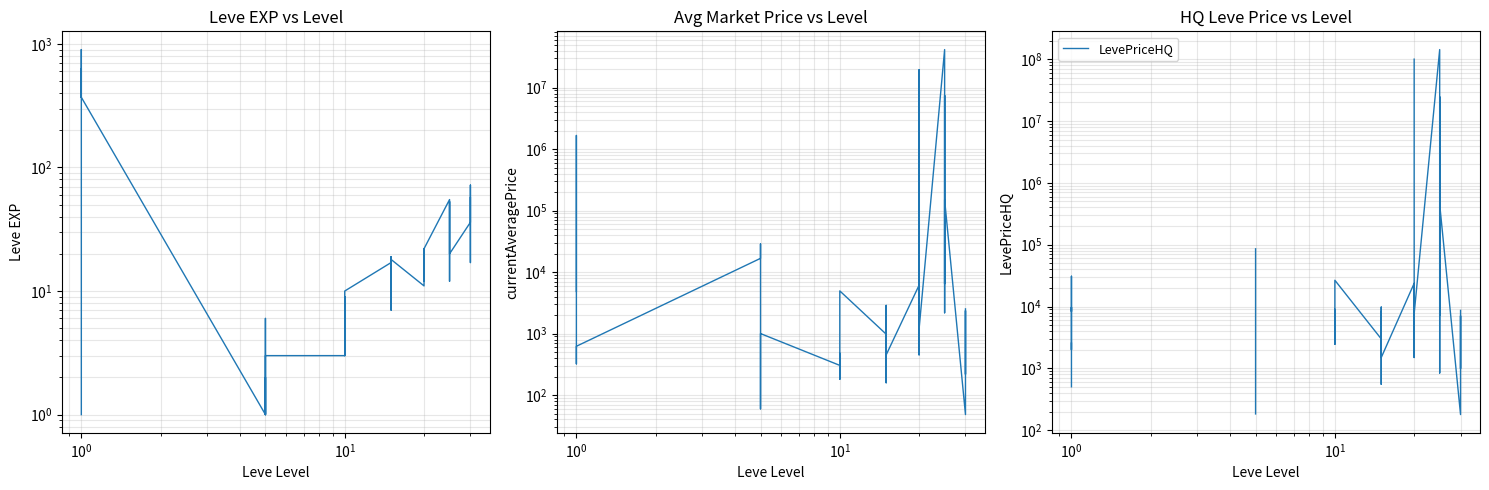

True or false: currentAveragePrice has more than 1 points higher than both neighbors.

True